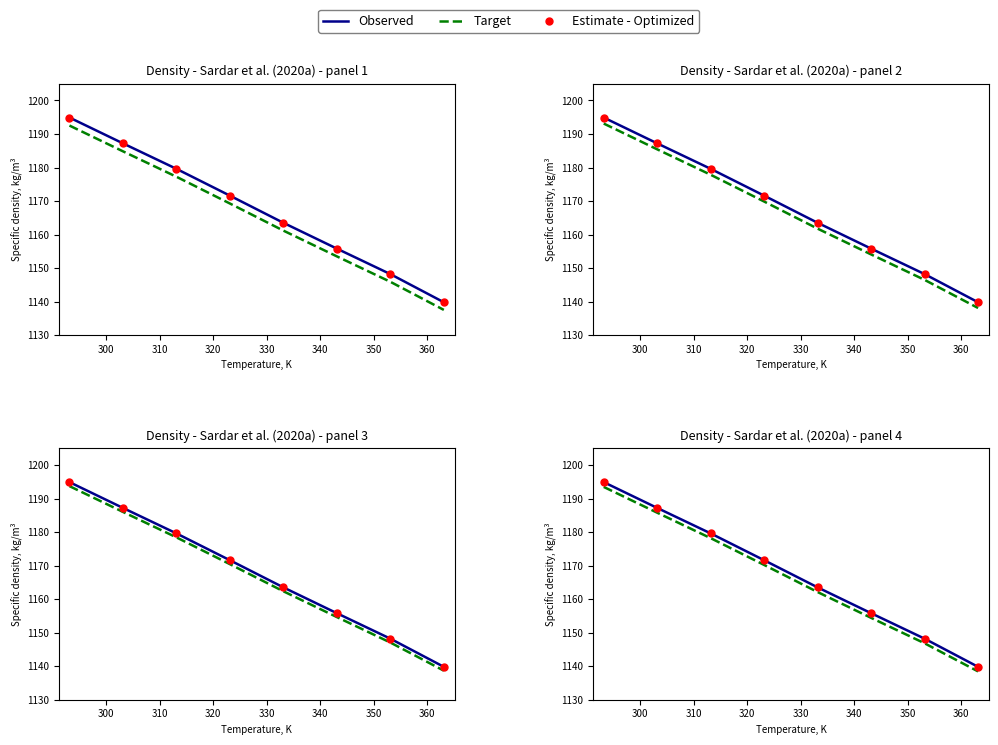

Rank the series by their maximum value, from highest to lowest.

Observed, Estimate - Optimized, Target